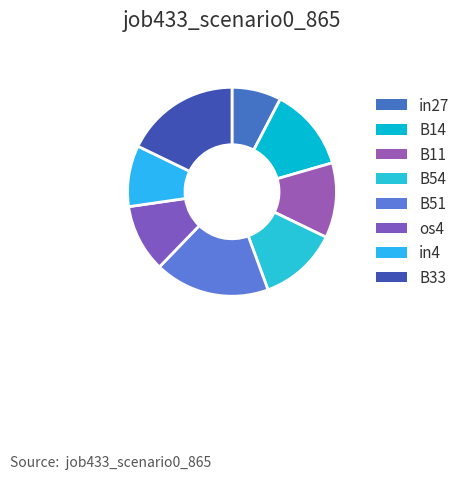

Count the number of slices in the pie.

8